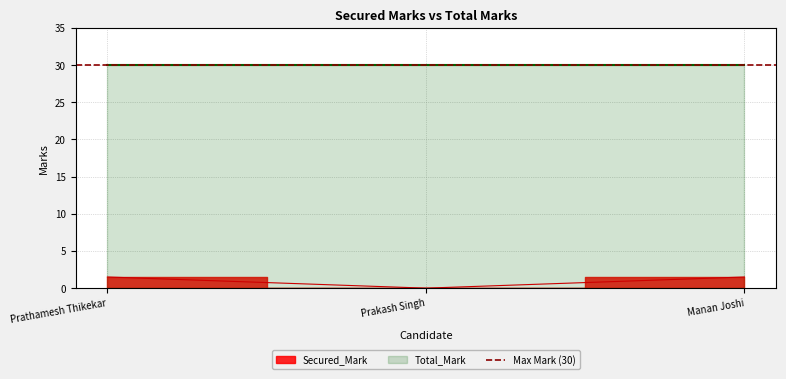

At which label is the value closest to 0?

Prakash Singh